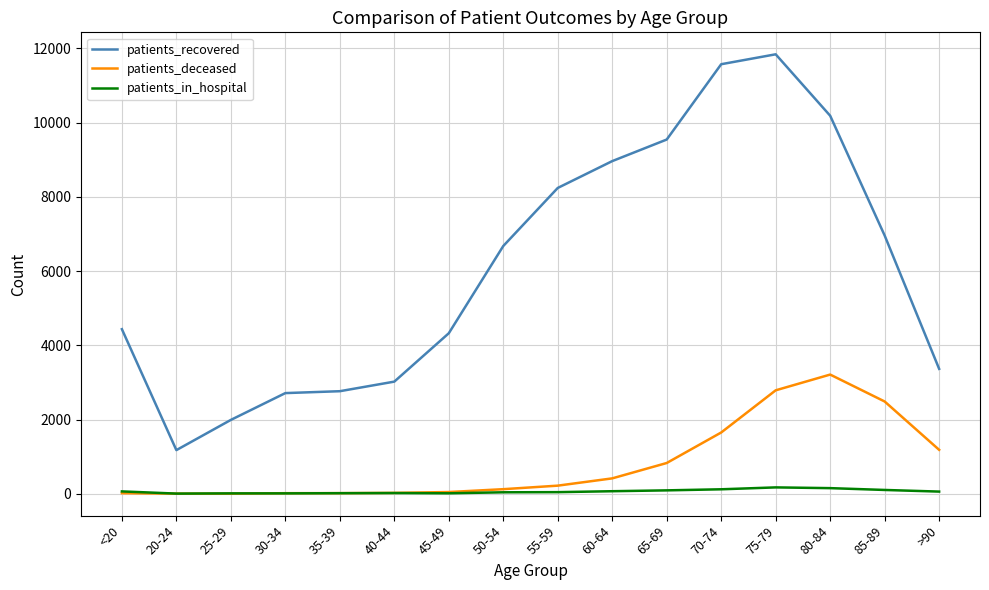

What is the lowest value of the patients_recovered series?

1176